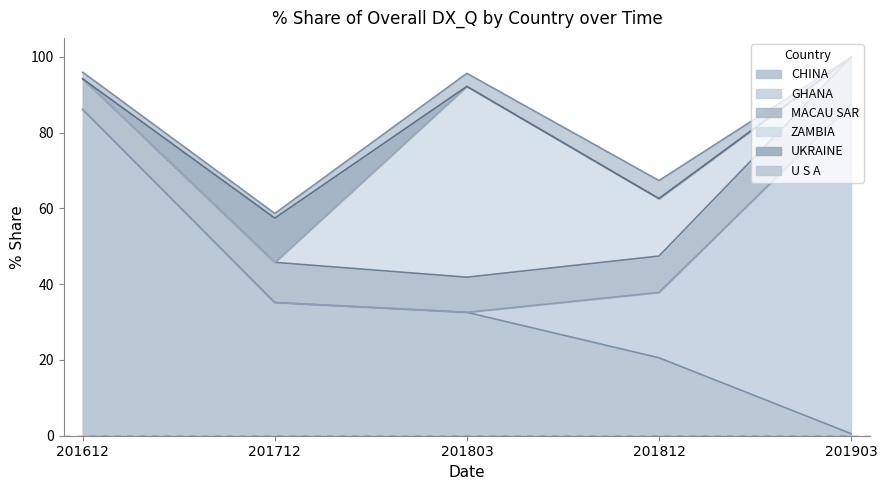

Rank the categories by U S A value from lowest to highest.

201903, 201712, 201612, 201803, 201812